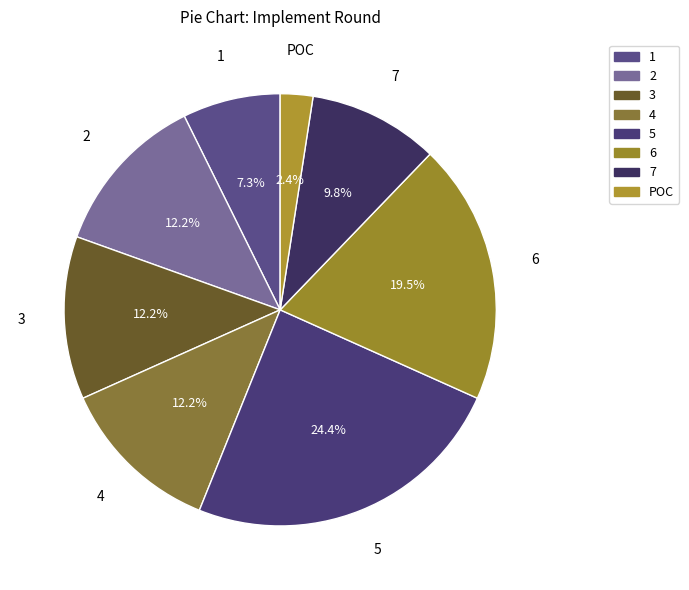

How many slices are in this pie chart?

8